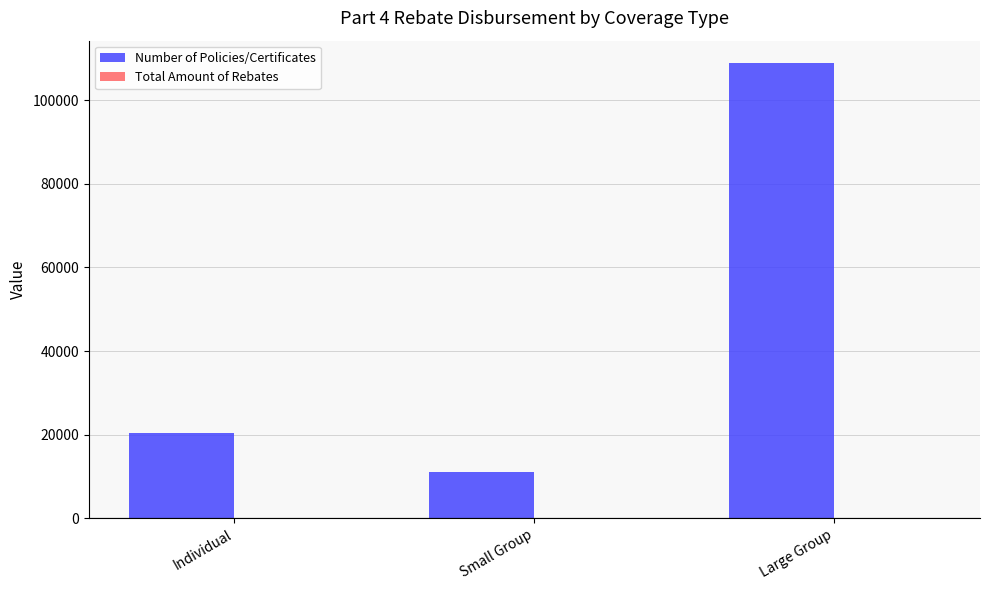

Reading left to right, extract all data points from this chart.

20475	11067	108881